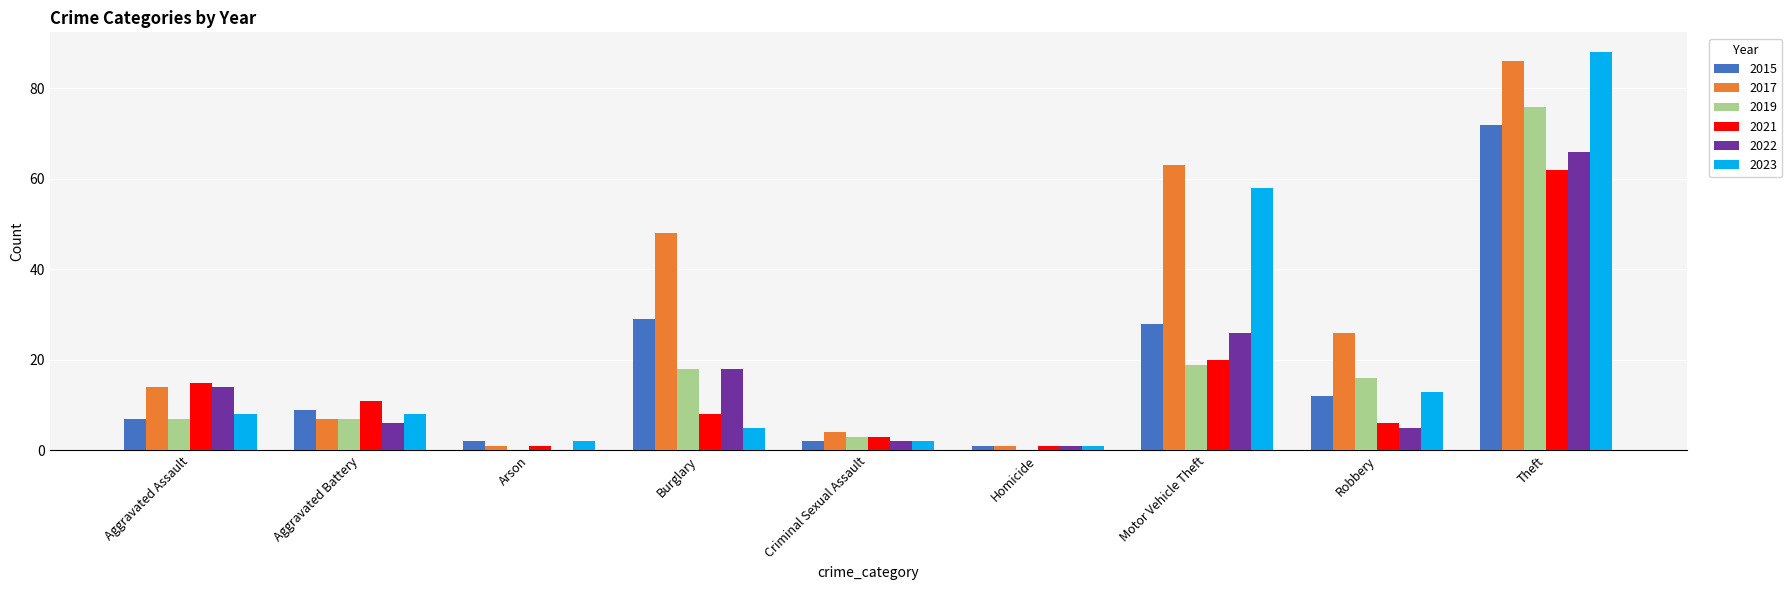

What are all the series names shown in the legend?

2015, 2017, 2019, 2021, 2022, 2023